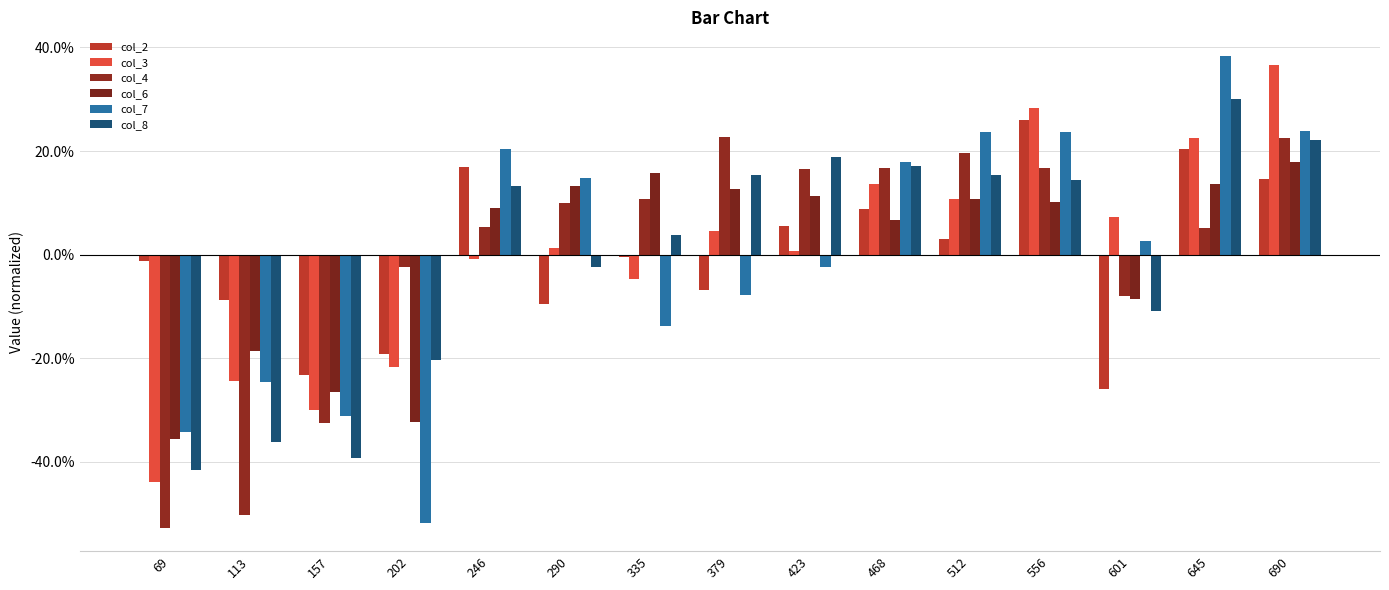

The col_6 series shows 0.0 at 468. True or false?

False